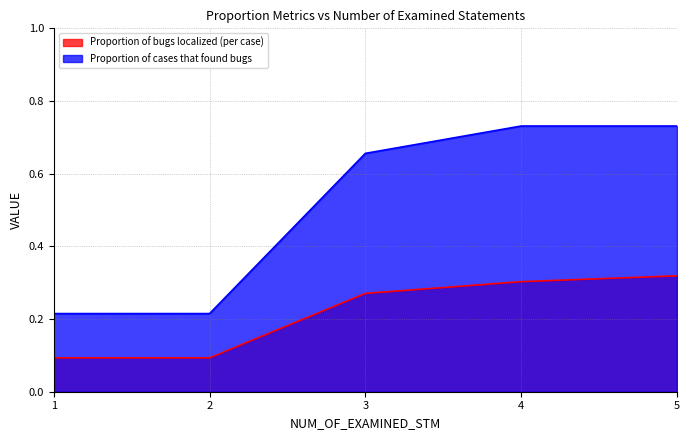

What is the sum of the Proportion of cases that found bugs values at 5 and 2?

0.9